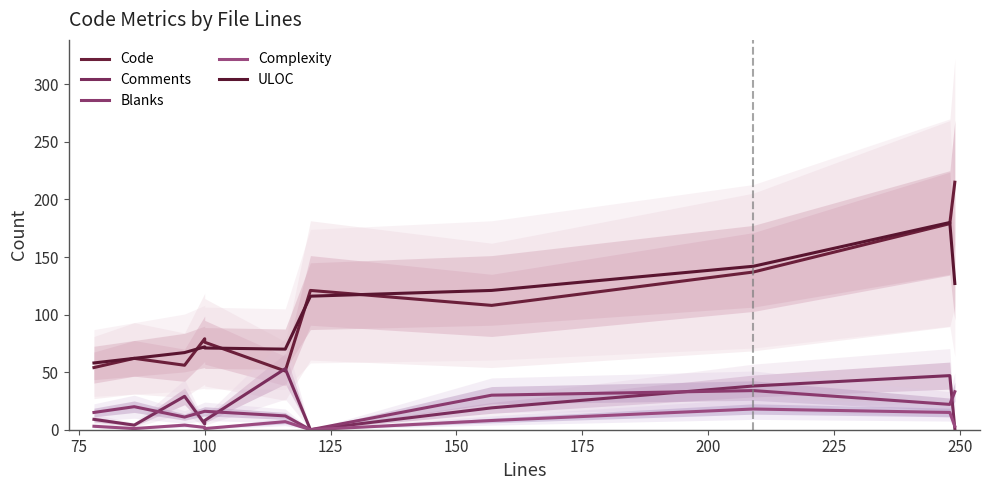

In Complexity, how many points are higher than both neighbors (excluding endpoints)?

3